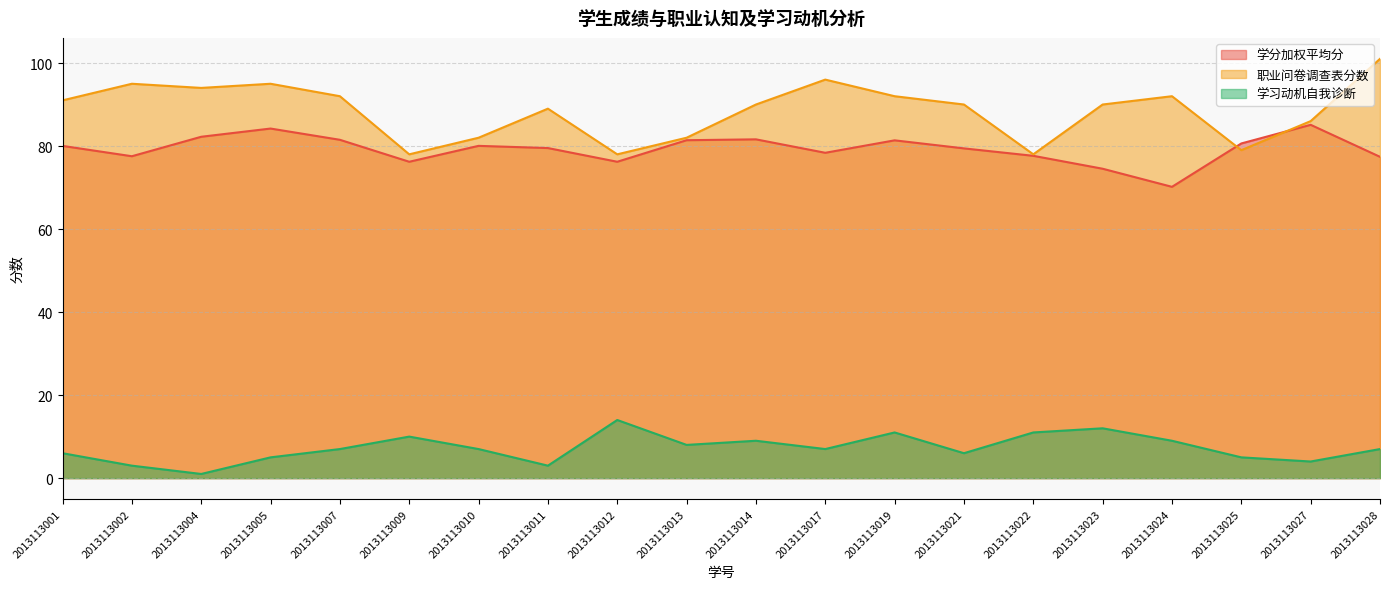

Reading right to left, list all the values displayed in this chart.

学分加权平均分: 77.4	85.1	80.6	70.2	74.5	77.6	79.4	81.4	78.4	81.6	81.4	76.2	79.5	80.0	76.2	81.5	84.2	82.2	77.5	80.0
职业问卷调查表分数: 101.0	86.0	79.0	92.0	90.0	78.0	90.0	92.0	96.0	90.0	82.0	78.0	89.0	82.0	78.0	92.0	95.0	94.0	95.0	91.0
学习动机自我诊断: 7.0	4.0	5.0	9.0	12.0	11.0	6.0	11.0	7.0	9.0	8.0	14.0	3.0	7.0	10.0	7.0	5.0	1.0	3.0	6.0